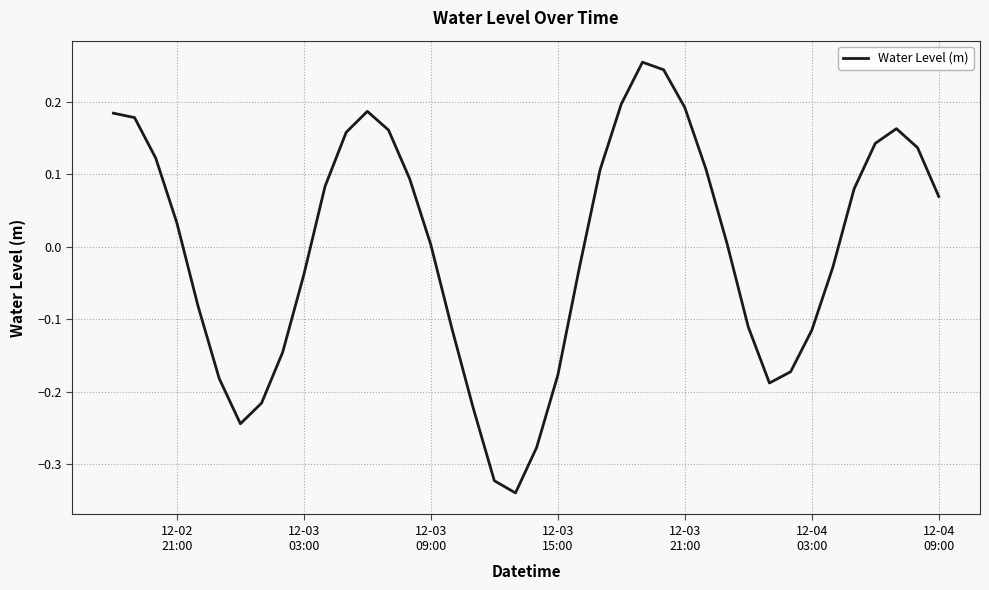

What is the difference between the maximum and minimum values?

0.6